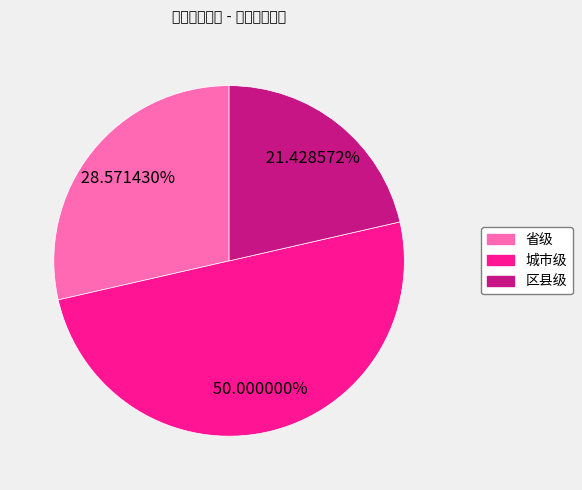

What percentage is the 区县级 slice, to the nearest percent?

21%